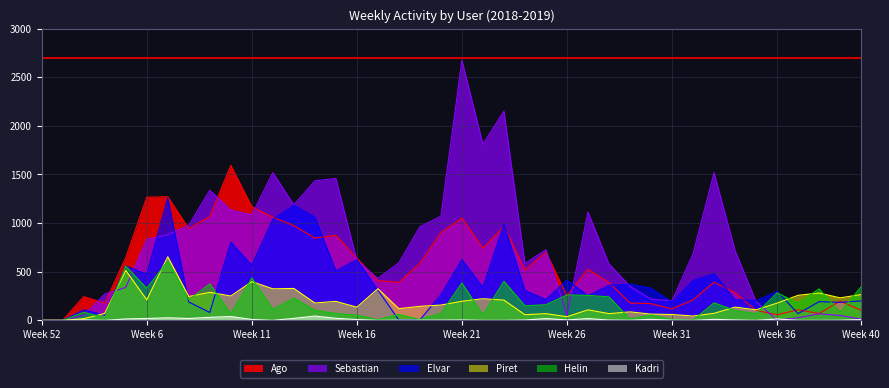

How many positive values does the Elvar series have?

38